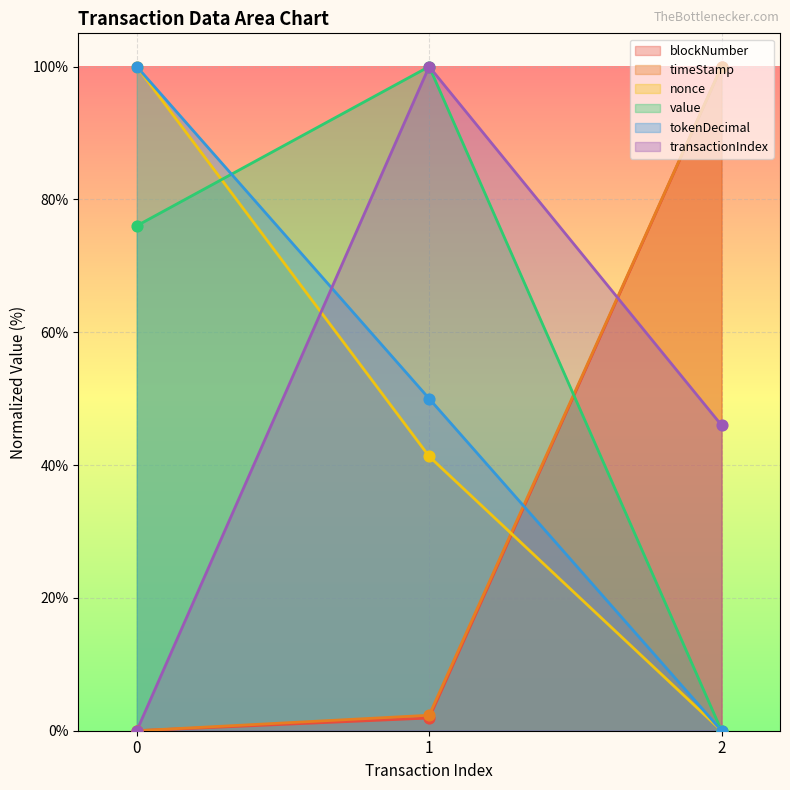

At which category is the sum across all series the highest?

1